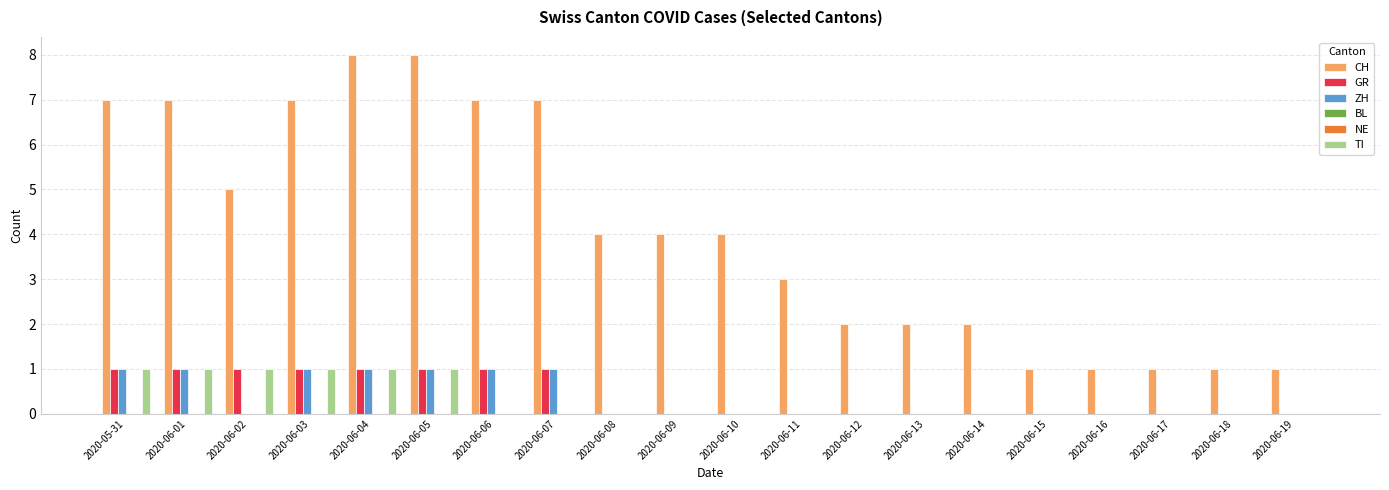

Read the CH value at 2020-06-18.

1